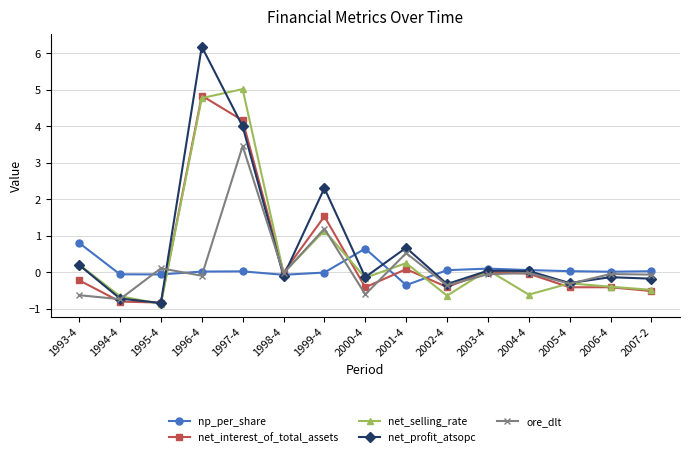

Is this an area chart (filled region under the line)?

No